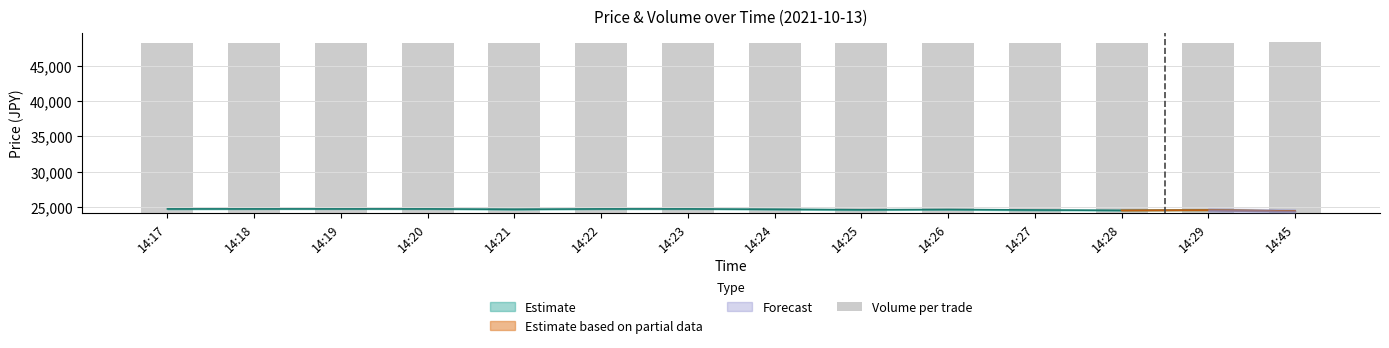

Reading left to right, transcribe all the data shown in this chart.

14:17=24150.7	14:18=24155.5	14:19=24150.2	14:20=24156.6	14:21=24153.1	14:22=24152.7	14:23=24150.2	14:24=24162.3	14:25=24150.8	14:26=24153.0	14:27=24154.5	14:28=24152.5	14:29=24151.0	14:45=24290.0